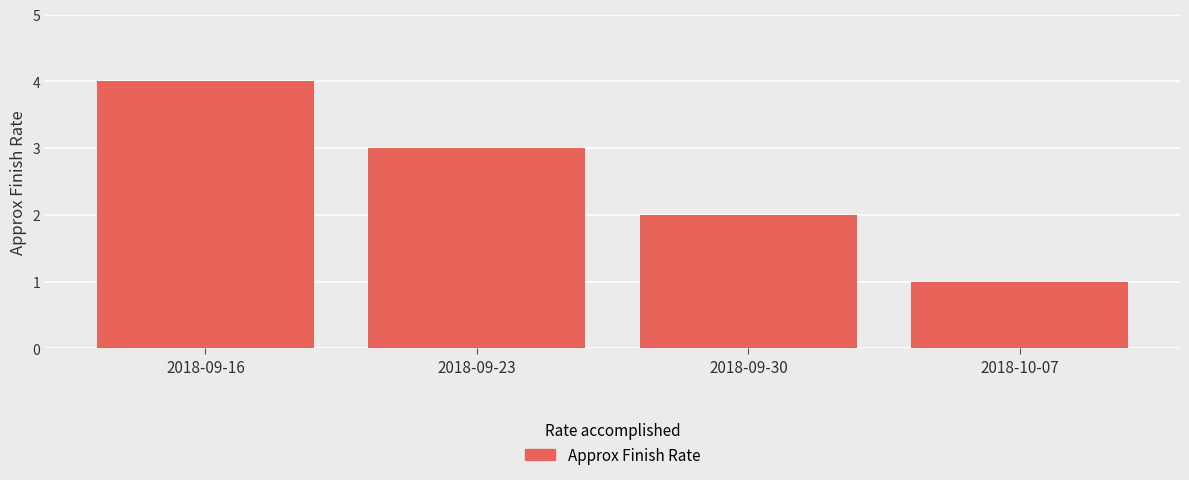

Reading left to right, extract all data points from this chart.

2018-09-16=4	2018-09-23=3	2018-09-30=2	2018-10-07=1